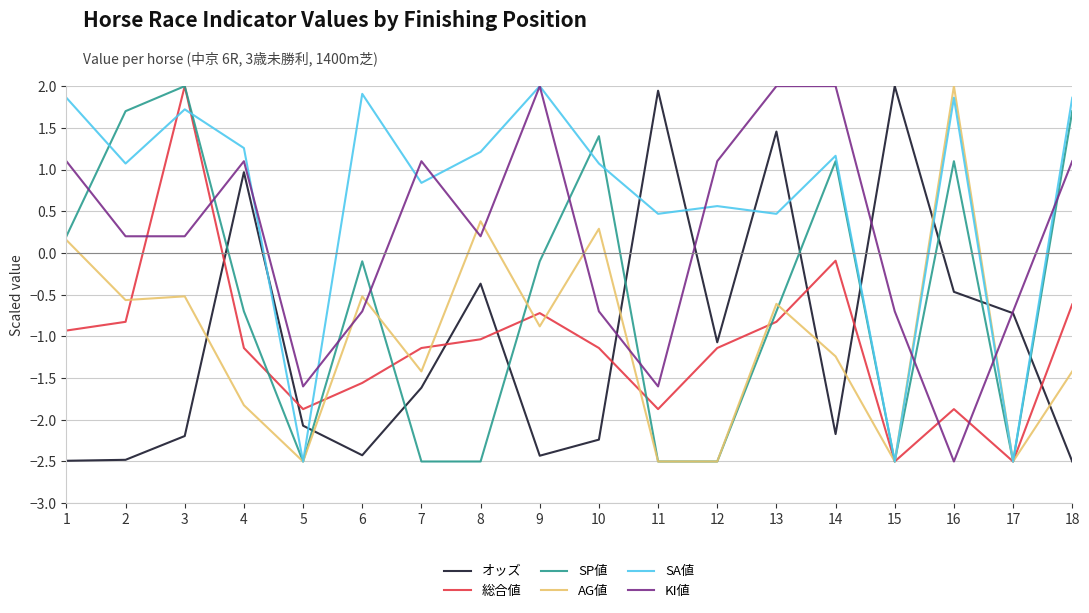

Which series ends up on top after the final intersection of オッズ and AG値?

AG値